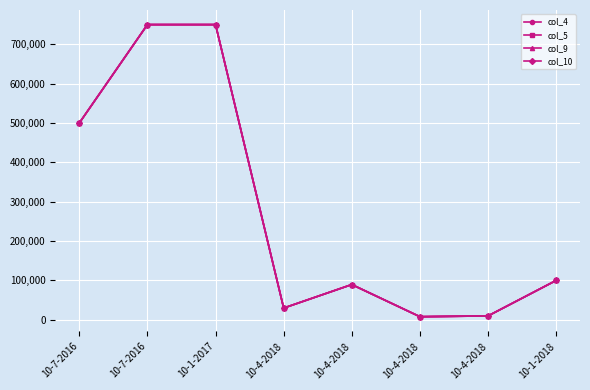

Reading right to left, list all the values displayed in this chart.

col_4: 100000	9856	7896	89550	29812	750000	750000	500000
col_5: 100000	9856	7896	89550	29812	750000	750000	500000
col_9: 100000	9856	7896	89550	29812	750000	750000	500000
col_10: 100000	9856	7896	89550	29812	750000	750000	500000